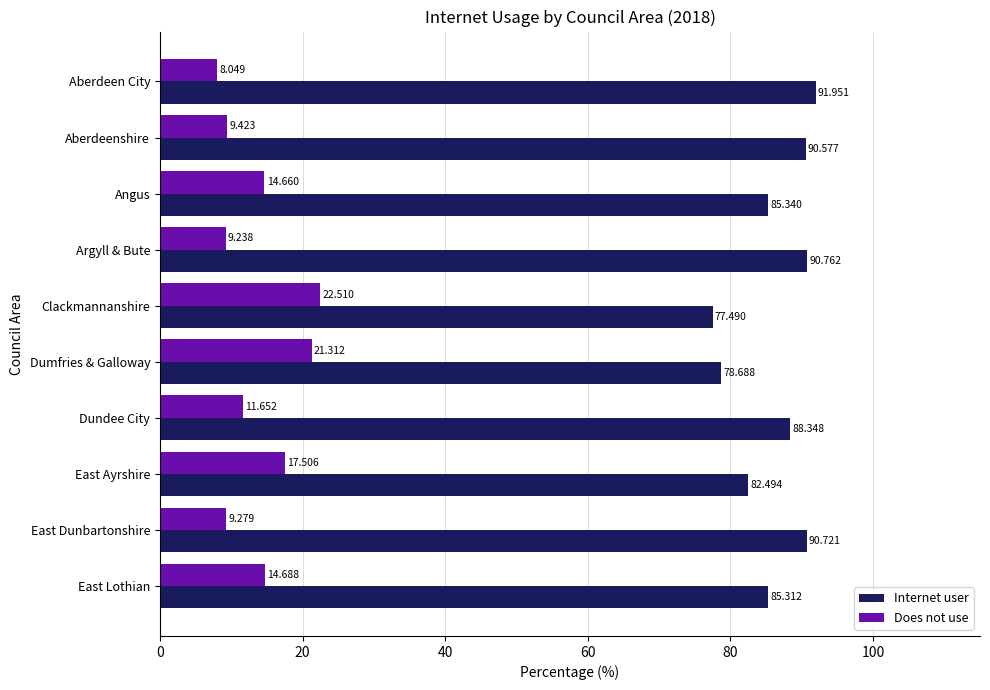

What are all the series names shown in the legend?

Internet user, Does not use